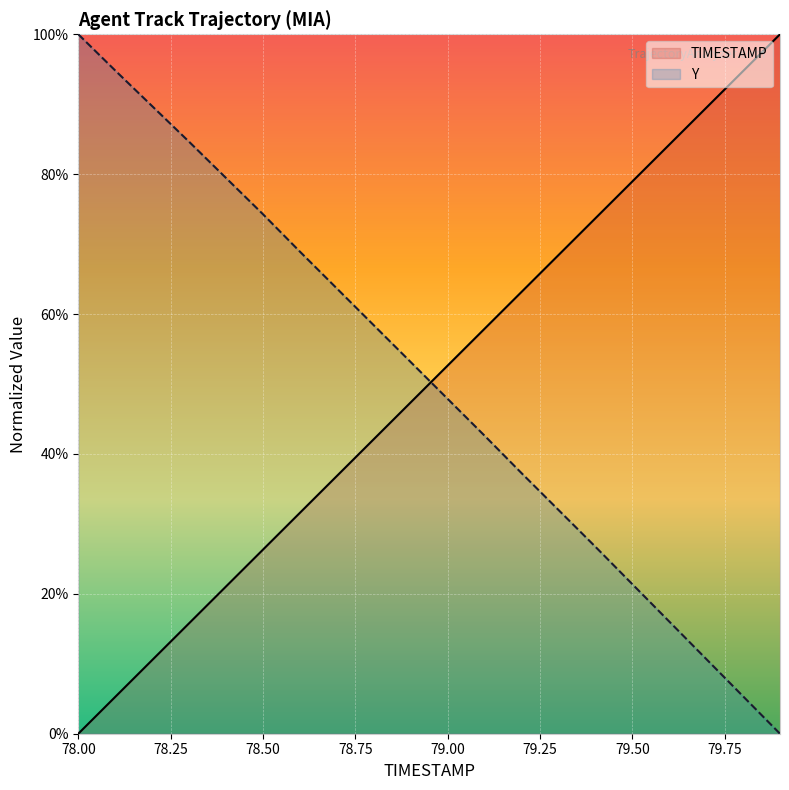

What is the total value across all series at 78.3?

100.4